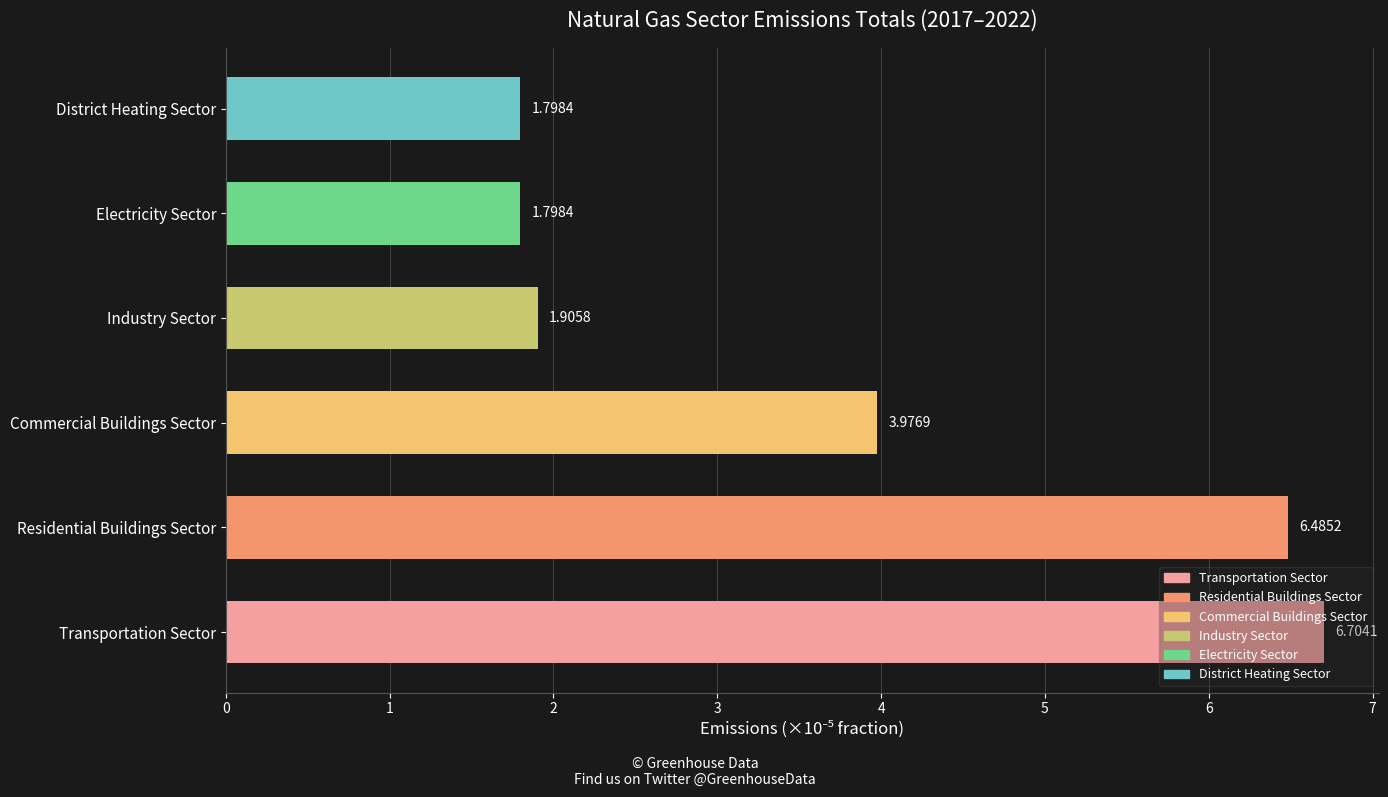

What is the difference between the values at District Heating Sector and Commercial Buildings Sector?

2.2